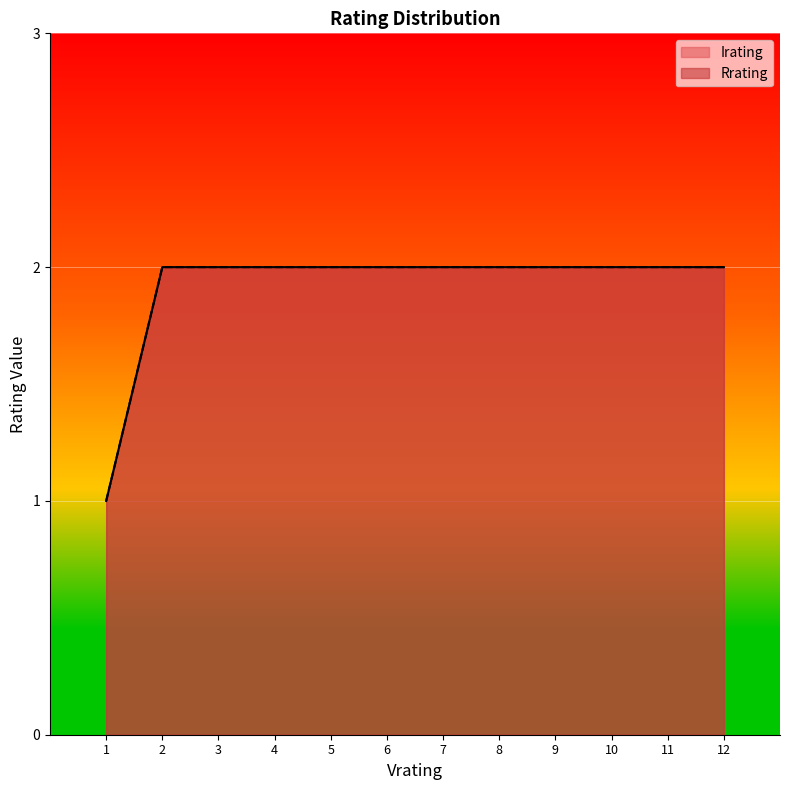

What is the value of the Irating point at the 2nd from the left?

2